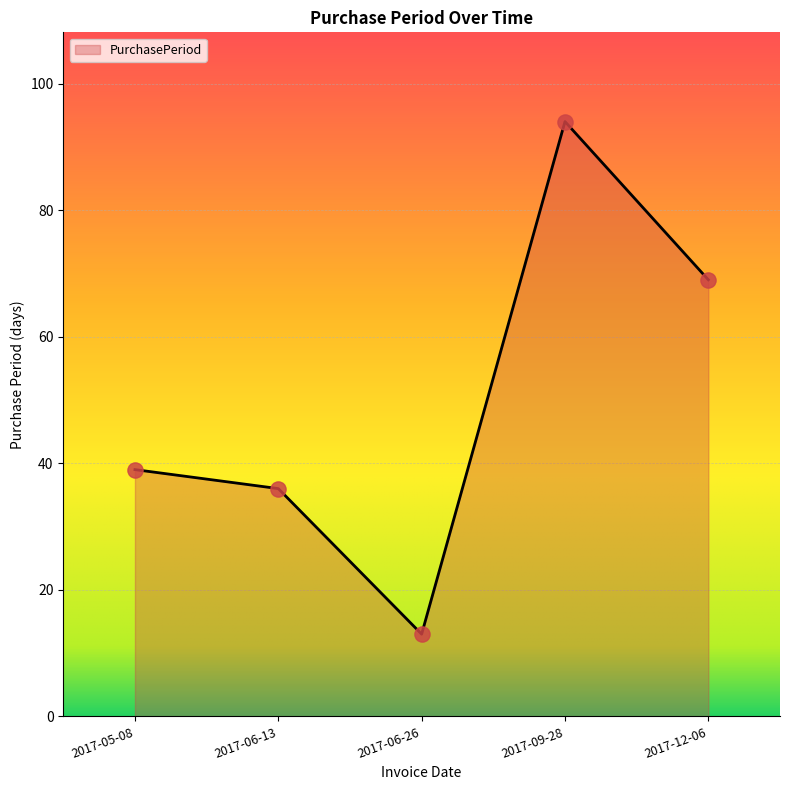

Between 2017-09-28 and 2017-06-13, which is larger?

2017-09-28